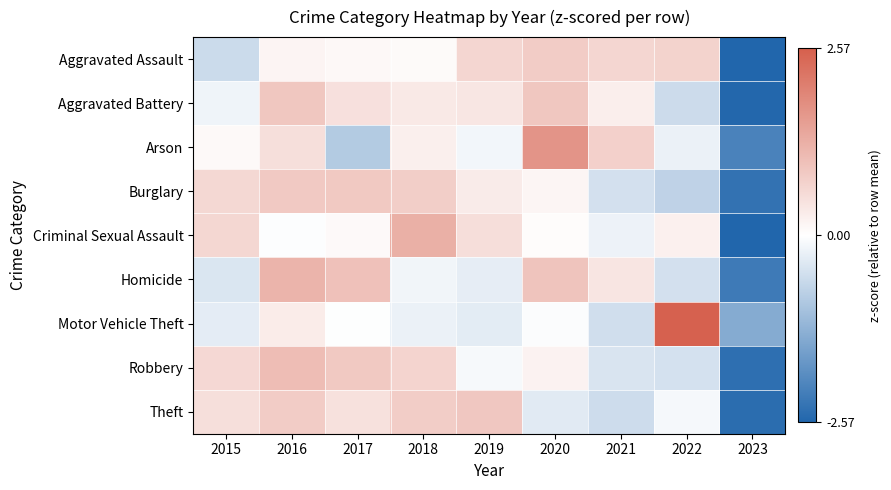

Reading right to left, extract all data points from this chart.

Aggravated Assault: 2023=-2.6	2022=0.7	2021=0.7	2020=0.8	2019=0.7	2018=0.1	2017=0.1	2016=0.2	2015=-0.6
Aggravated Battery: 2023=-2.5	2022=-0.6	2021=0.3	2020=0.9	2019=0.4	2018=0.3	2017=0.5	2016=0.9	2015=-0.2
Arson: 2023=-2.1	2022=-0.2	2021=0.7	2020=1.7	2019=-0.1	2018=0.3	2017=-0.9	2016=0.5	2015=0.1
Burglary: 2023=-2.4	2022=-0.7	2021=-0.5	2020=0.2	2019=0.3	2018=0.8	2017=0.9	2016=0.9	2015=0.6
Criminal Sexual Assault: 2023=-2.6	2022=0.2	2021=-0.2	2020=0.0	2019=0.5	2018=1.3	2017=0.1	2016=-0.0	2015=0.6
Homicide: 2023=-2.2	2022=-0.5	2021=0.4	2020=0.9	2019=-0.3	2018=-0.2	2017=1.0	2016=1.2	2015=-0.4
Motor Vehicle Theft: 2023=-1.4	2022=2.5	2021=-0.5	2020=-0.0	2019=-0.3	2018=-0.2	2017=-0.0	2016=0.3	2015=-0.3
Robbery: 2023=-2.4	2022=-0.5	2021=-0.4	2020=0.2	2019=-0.1	2018=0.7	2017=0.9	2016=1.1	2015=0.6
Theft: 2023=-2.4	2022=-0.1	2021=-0.6	2020=-0.3	2019=0.9	2018=0.8	2017=0.5	2016=0.8	2015=0.5